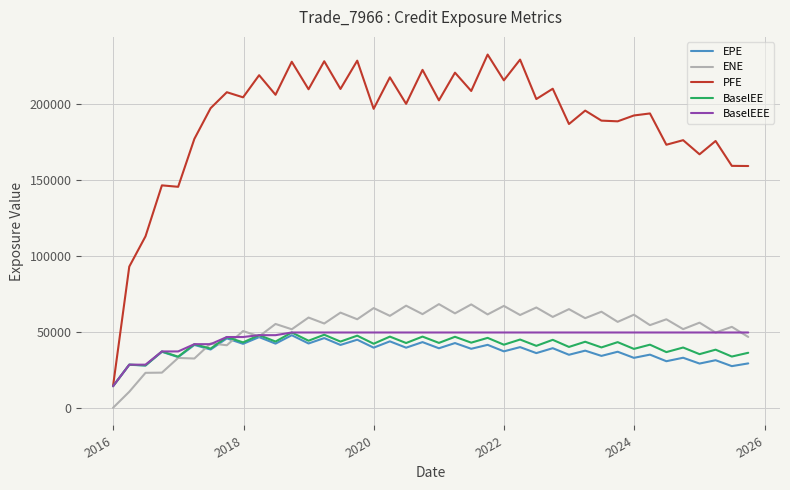

Does the chart display data point markers on the line(s)?

No